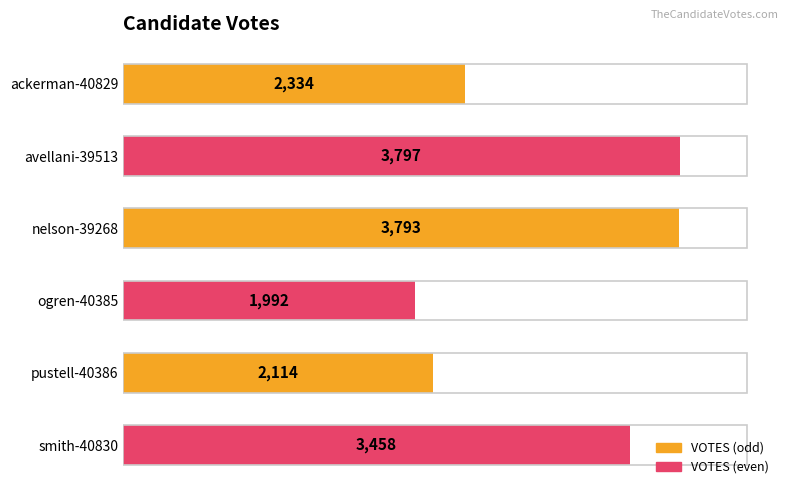

Approximately how many times larger is the value at ackerman-40829 compared to avellani-39513?

0.6